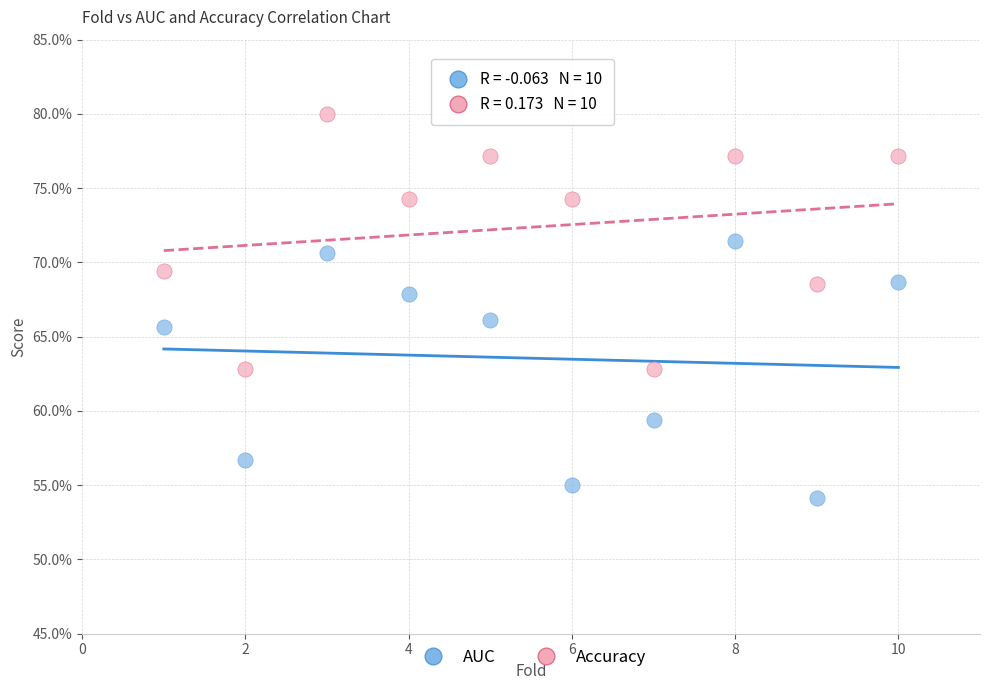

What are all the series names shown in the legend?

AUC, Accuracy